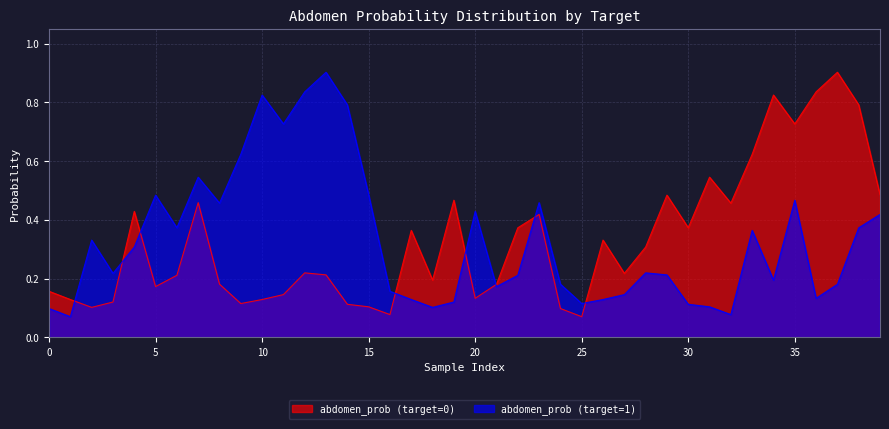

Between 31 and 17, which is larger?

31